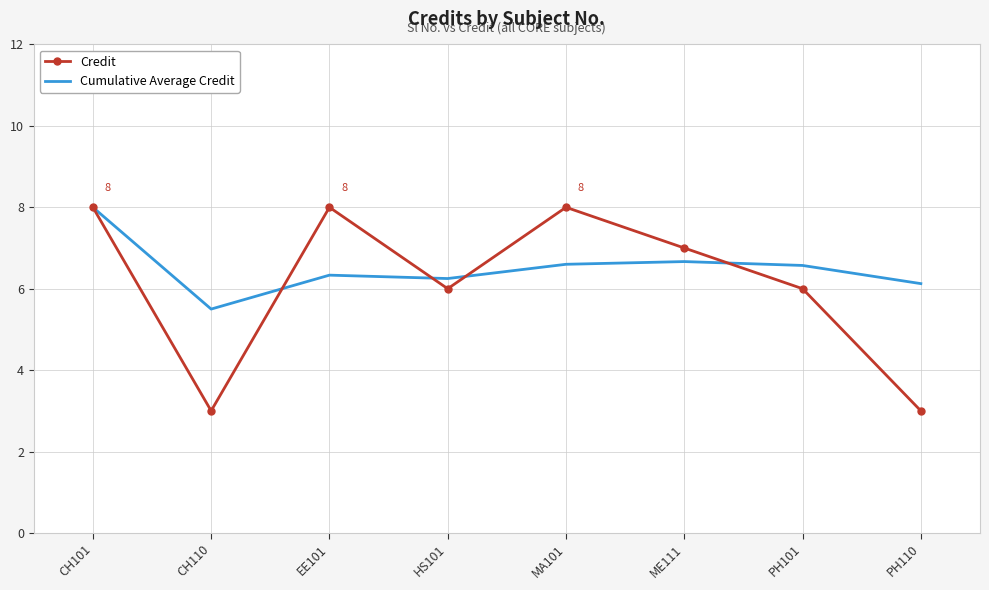

Which category has the highest value in the Cumulative Average Credit series?

CH101